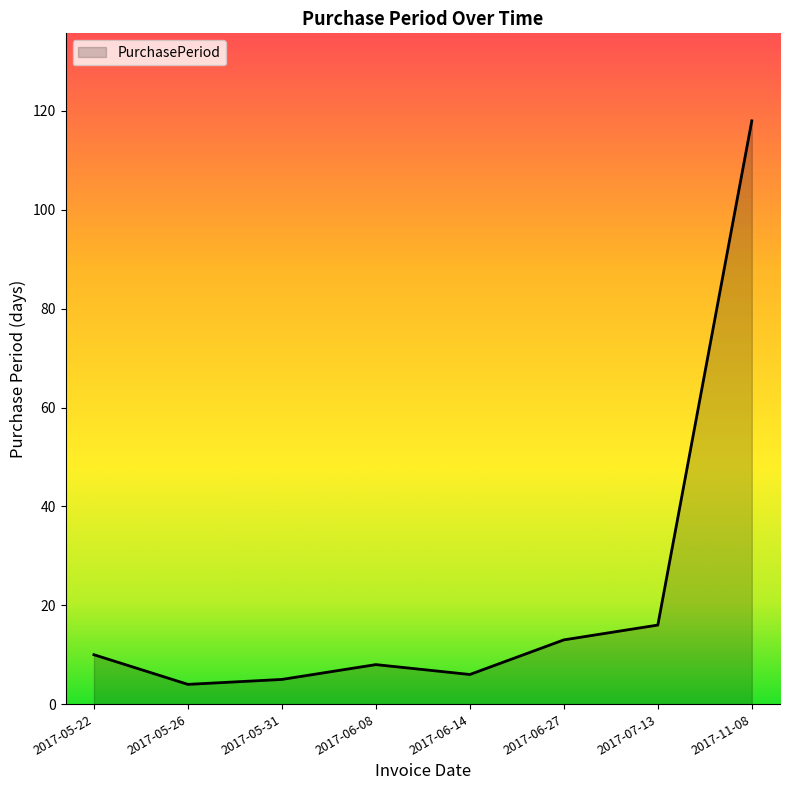

At which category does the chart reach its peak across all series?

2017-11-08